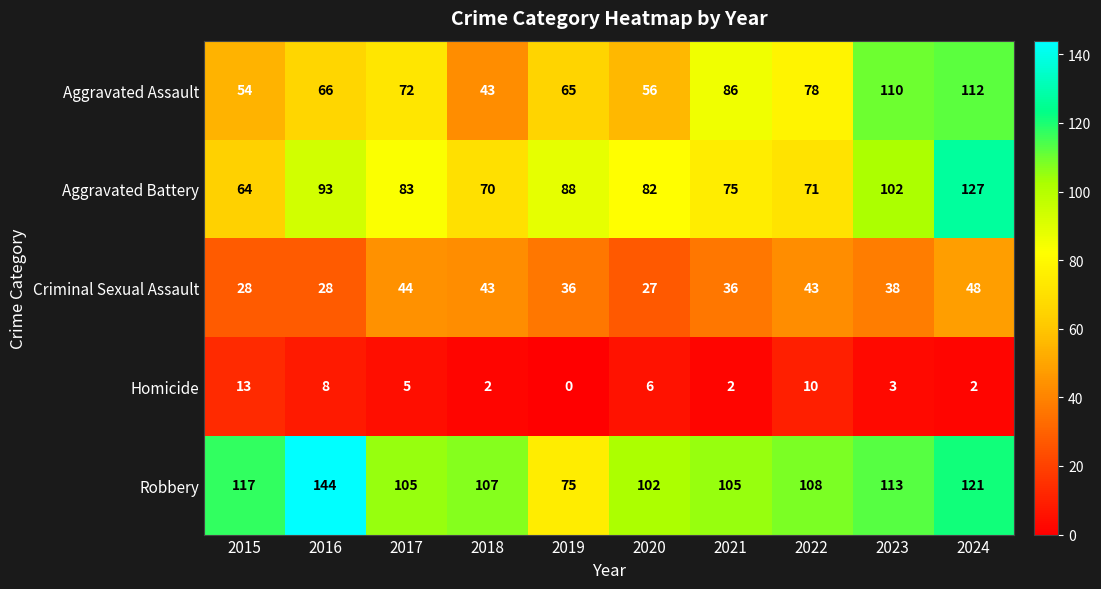

What is the difference between the highest and lowest values at 2021?

103